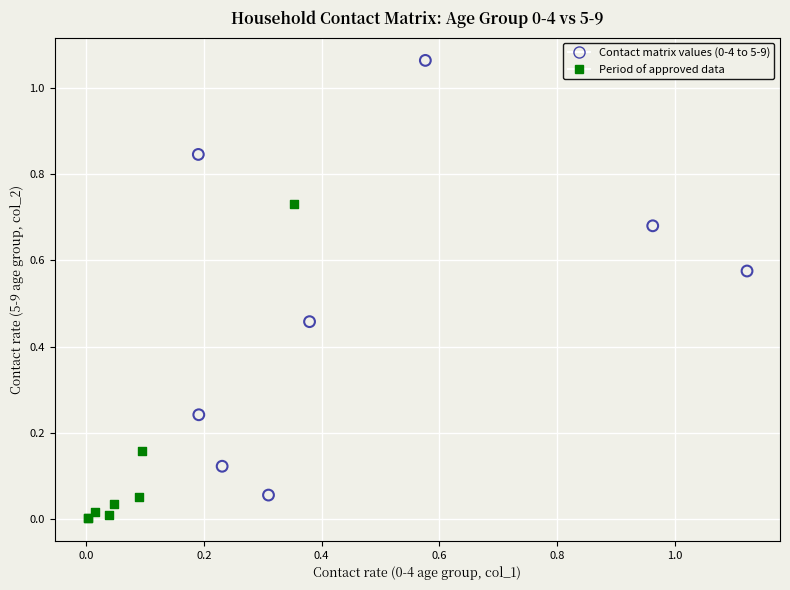

Which series contains the lowest Y value?

Period of approved data